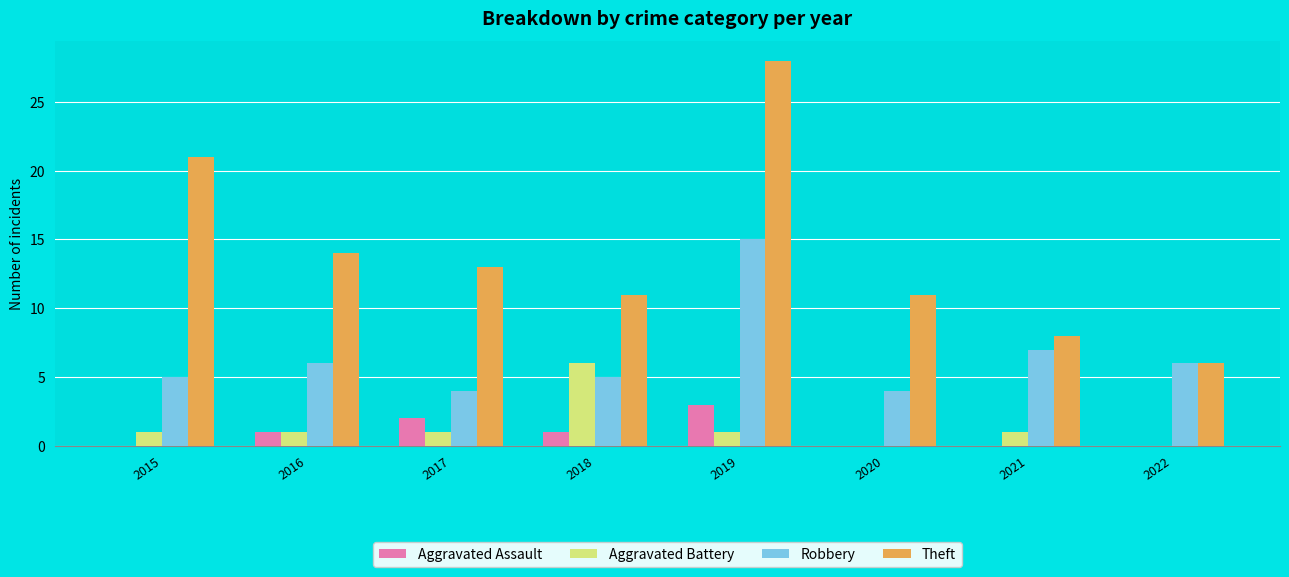

Which category has the highest value in the Theft series?

2019